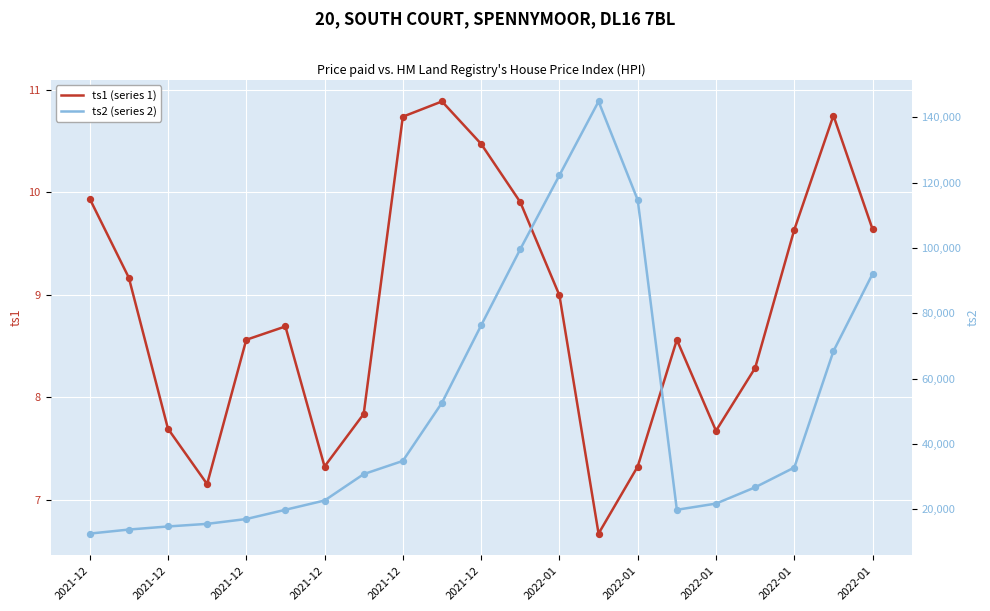

What is the total value across all series at 2021-12?

12523.9